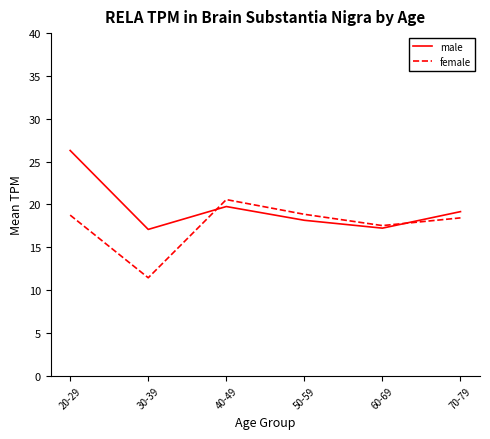

What are all the series names shown in the legend?

male, female